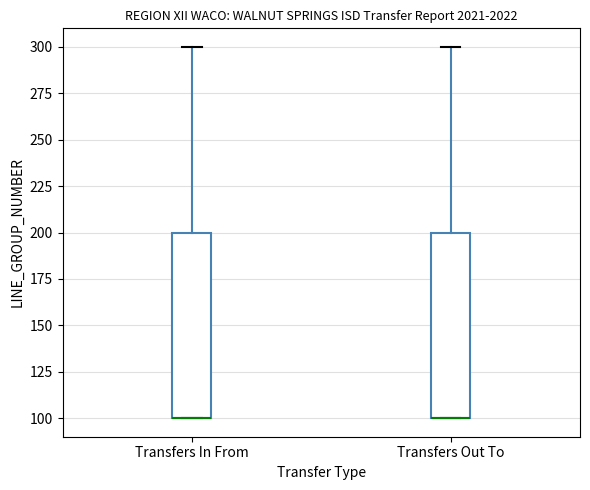

Reading left to right, read every box against the y-axis: the position of its median line, the range the box covers, and the ends of its whiskers. The values are not printed on the chart, so give them approximately, as read against the axis.

Transfers In From: median 100 (drawn on the box's lower edge), box 100 to 200, whiskers 100 to 300
Transfers Out To: median 100 (drawn on the box's lower edge), box 100 to 200, whiskers 100 to 300